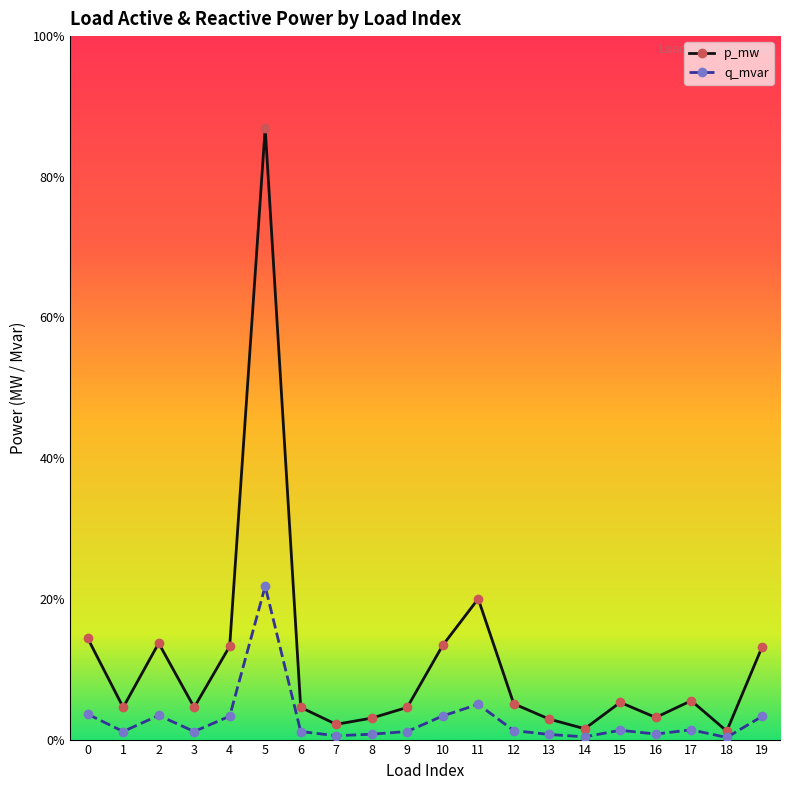

Where is p_mw nearest to the value 0?

18